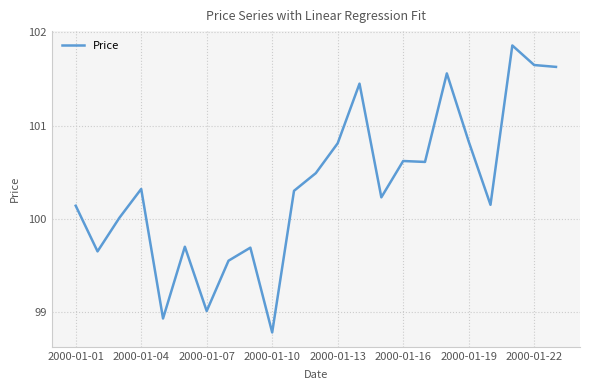

What is the smallest value displayed?

98.8